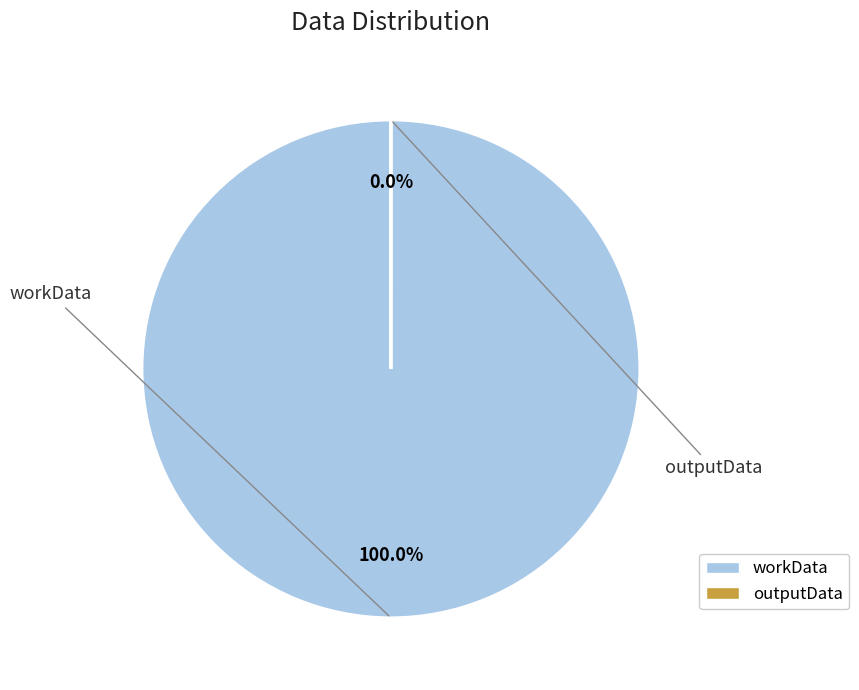

Rank the categories by value from highest to lowest.

workData, outputData